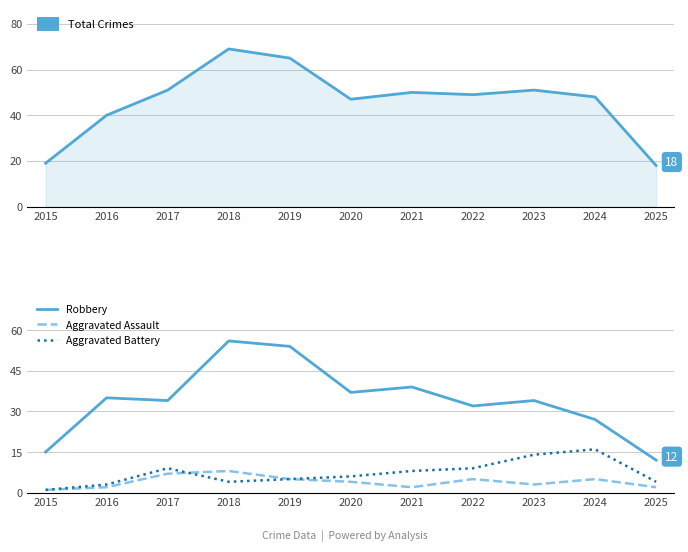

At which label does Total first exceed 49?

2017